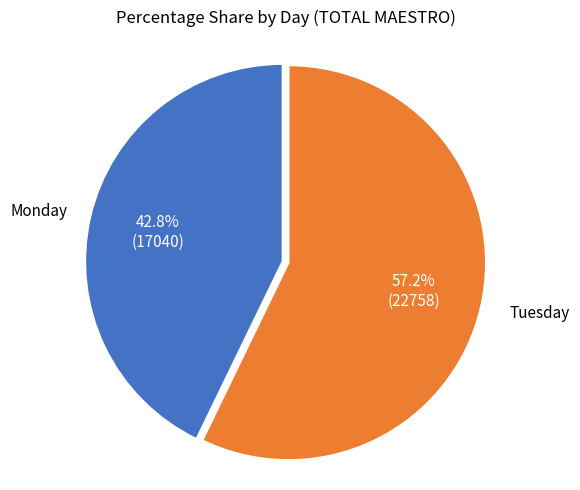

Count the number of slices in the pie.

2